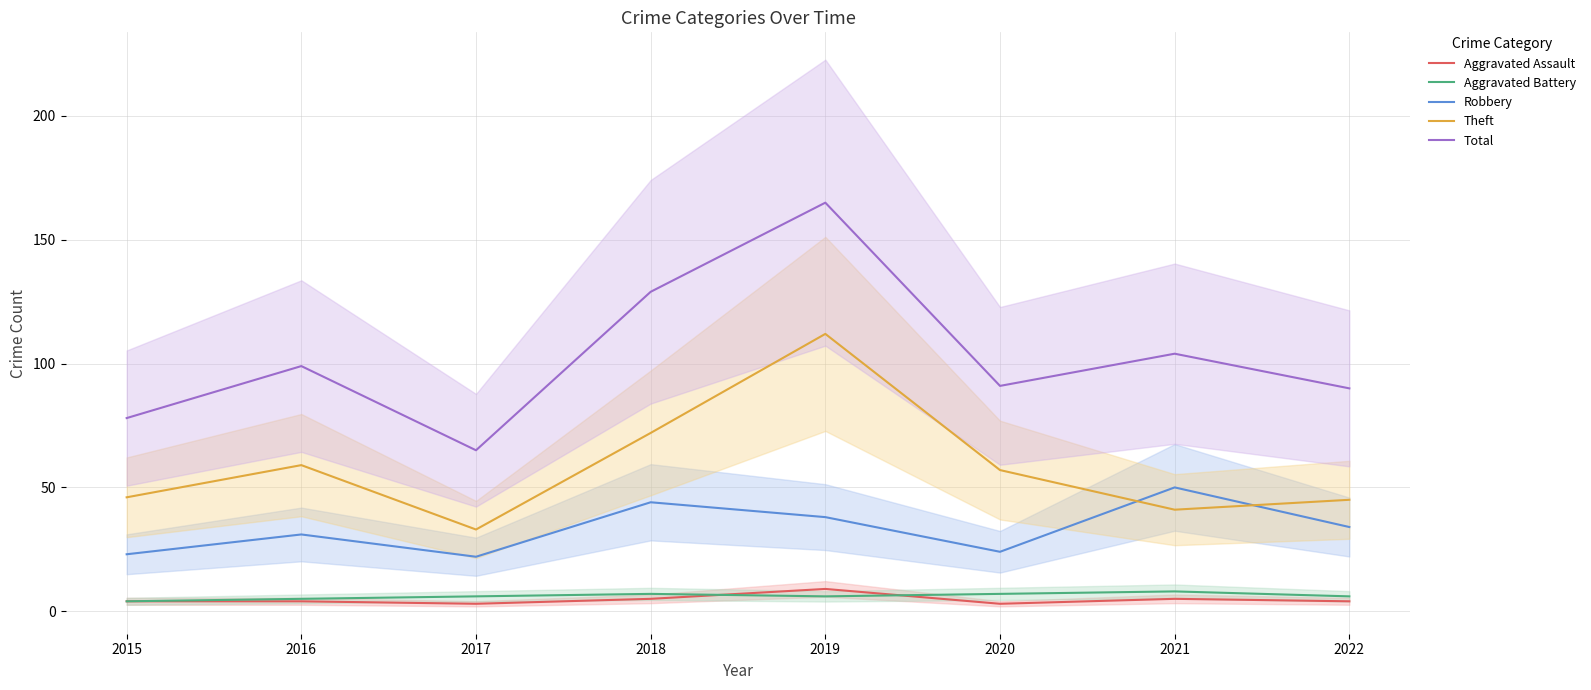

Reading right to left, list all the values displayed in this chart.

Aggravated Assault: 4	5	3	9	5	3	4	4
Aggravated Battery: 6	8	7	6	7	6	5	4
Robbery: 34	50	24	38	44	22	31	23
Theft: 45	41	57	112	72	33	59	46
Total: 90	104	91	165	129	65	99	78